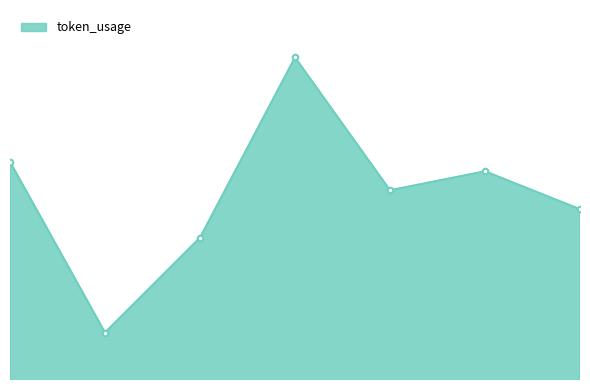

What is the value of the 7th point from the left?

82